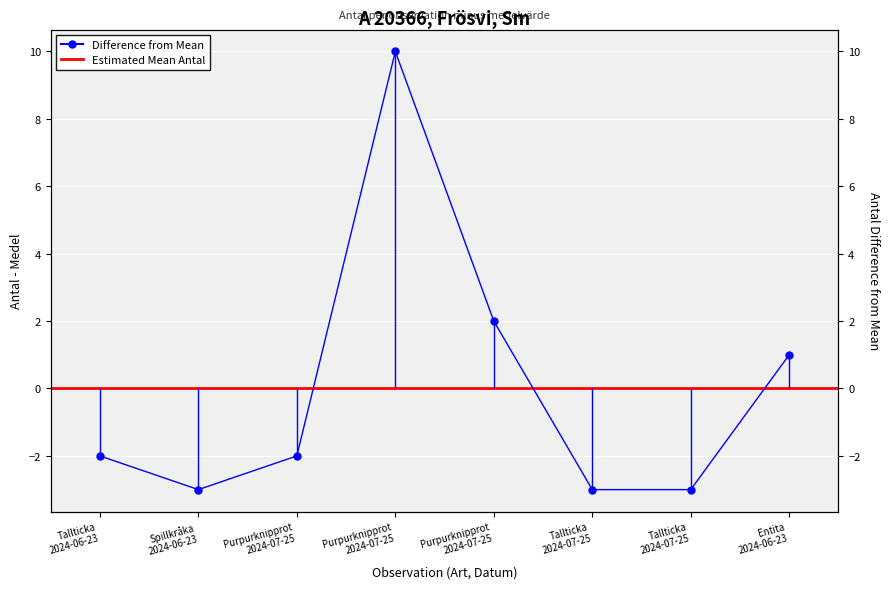

Is it true that the value at Purpurknipprot 2024-07-25 is 2?

False